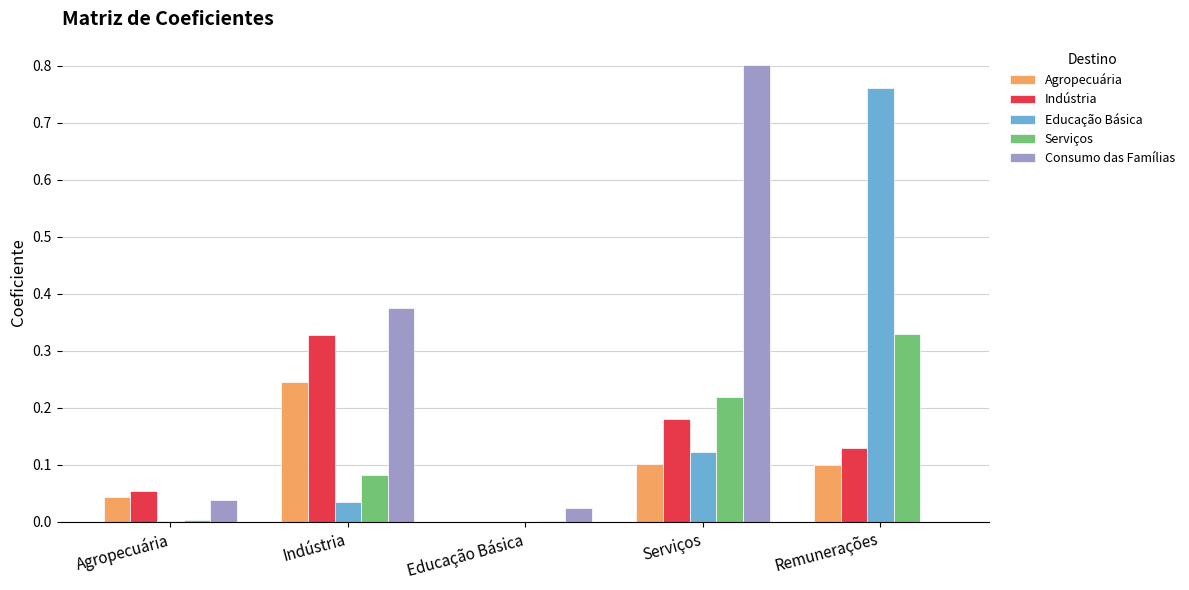

Which series has the largest total across all categories?

Consumo das Famílias